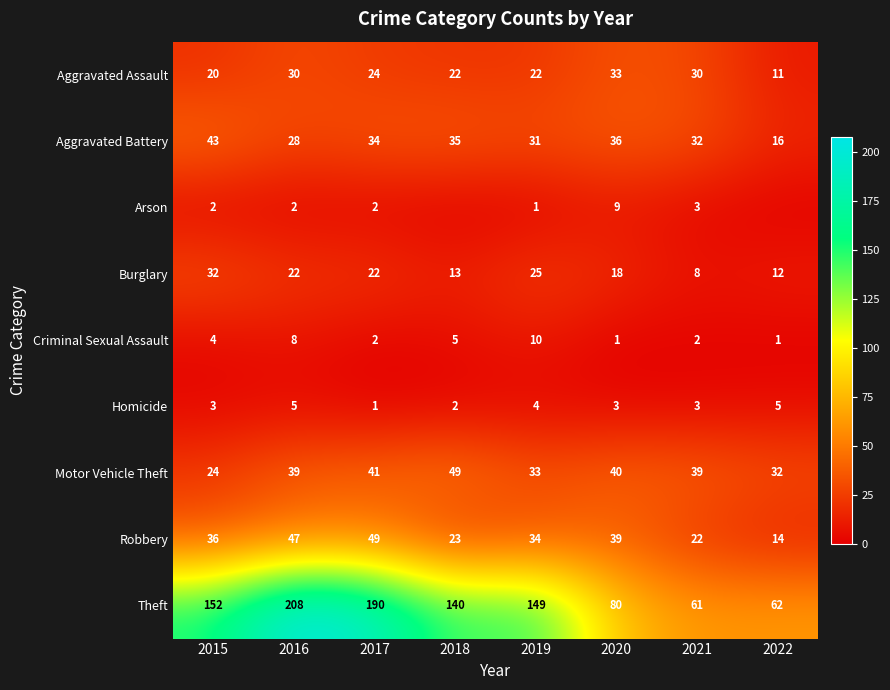

How many categories are shown in the chart?

8